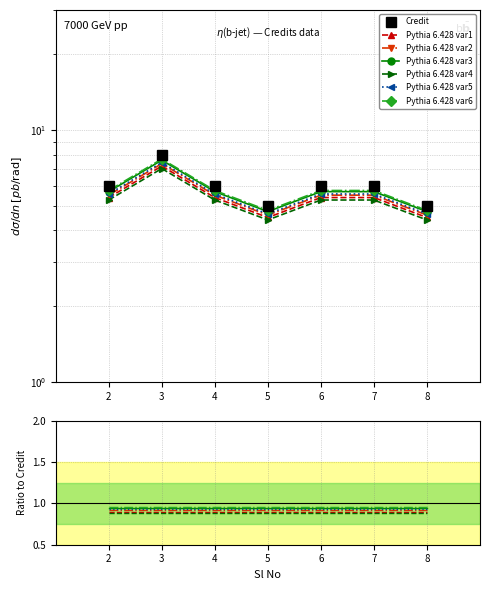

Rank the categories by value from highest to lowest.

3, 2, 4, 6, 7, 5, 8